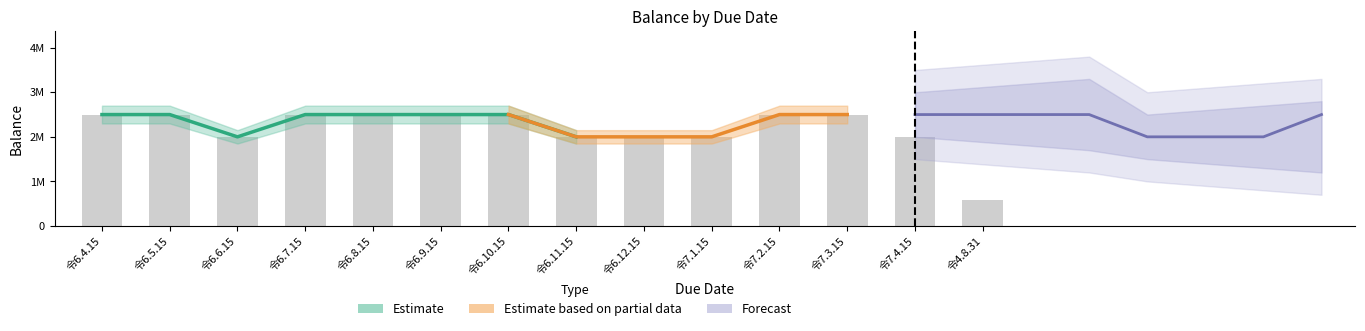

Reading left to right, list all the values displayed in this chart.

令6.4.15=2500000	令6.5.15=2500000	令6.6.15=2000000	令6.7.15=2500000	令6.8.15=2500000	令6.9.15=2500000	令6.10.15=2500000	令6.11.15=2000000	令6.12.15=2000000	令7.1.15=2000000	令7.2.15=2500000	令7.3.15=2500000	令7.4.15=2000000	令4.8.31=589000